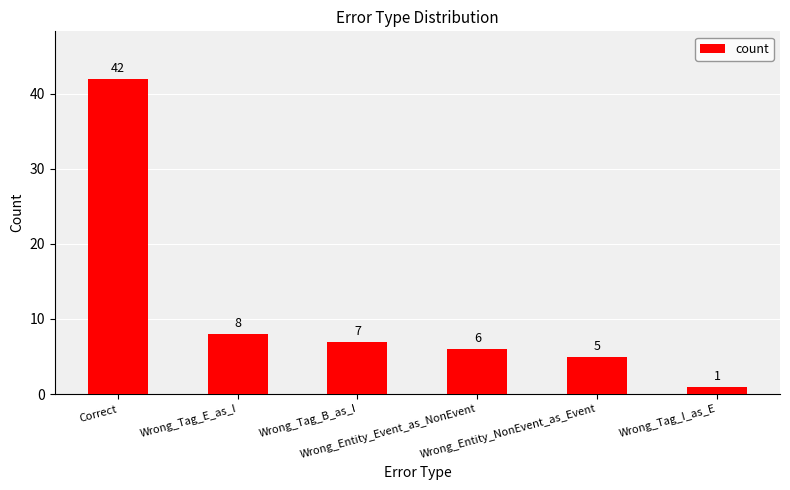

What position from the left is Wrong_Entity_Event_as_NonEvent?

4